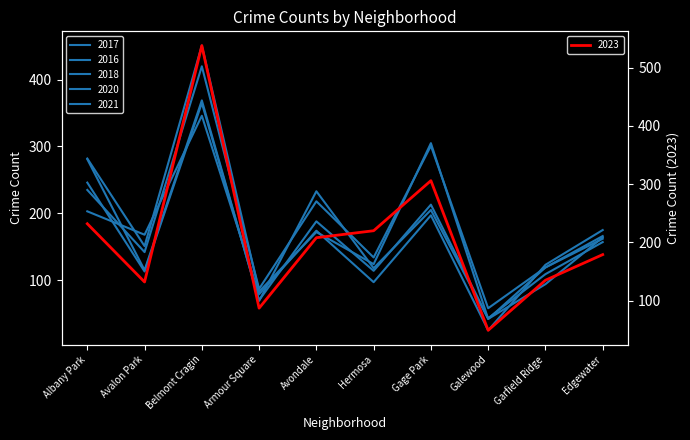

At Belmont Cragin, list the series in order from smallest to largest.

2021, 2020, 2018, 2017, 2016, 2023